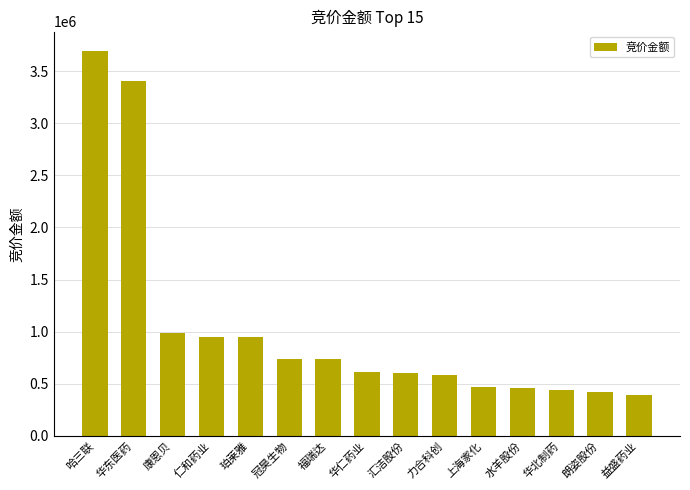

Approximately how many times larger is the value at 力合科创 compared to 珀莱雅?

0.6